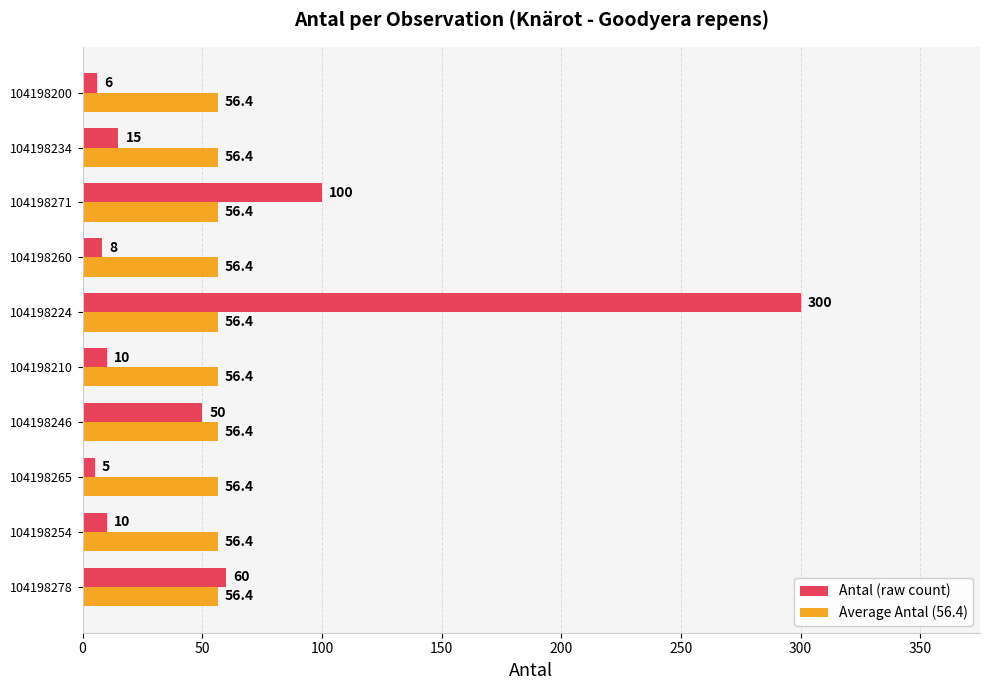

Is it true that Average Antal (56.4) equals 56.4 at 104198224?

True